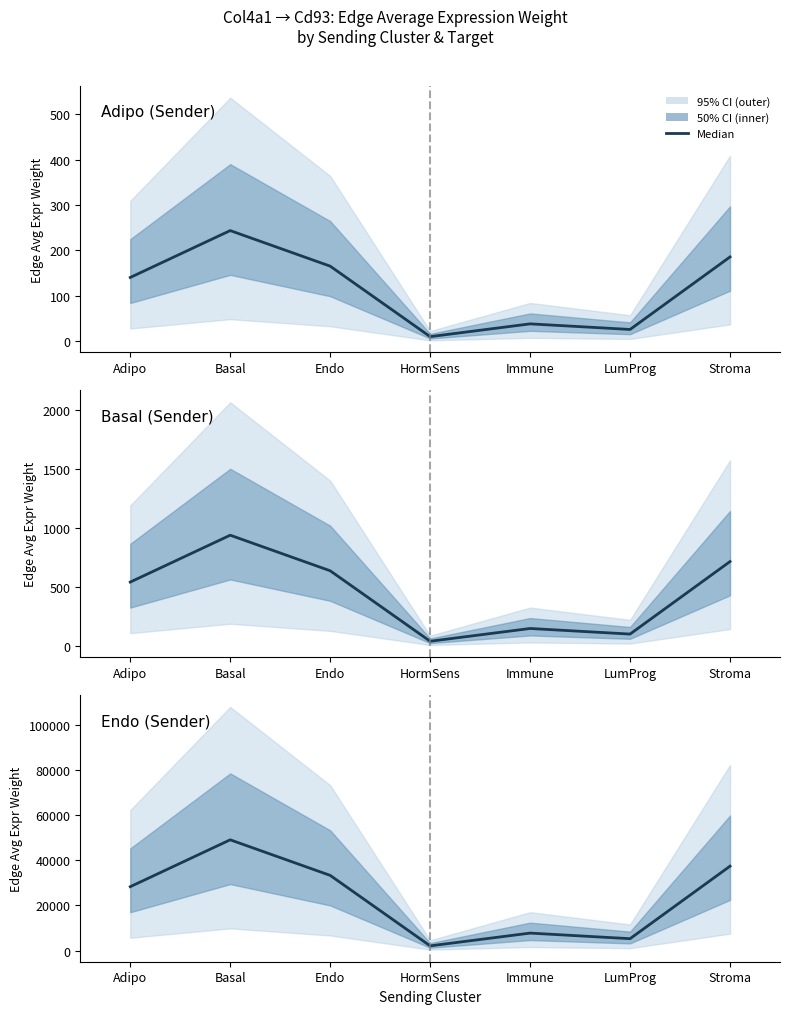

List the labels in order of value, smallest first.

HormSens, LumProg, Immune, Adipo, Endo, Stroma, Basal